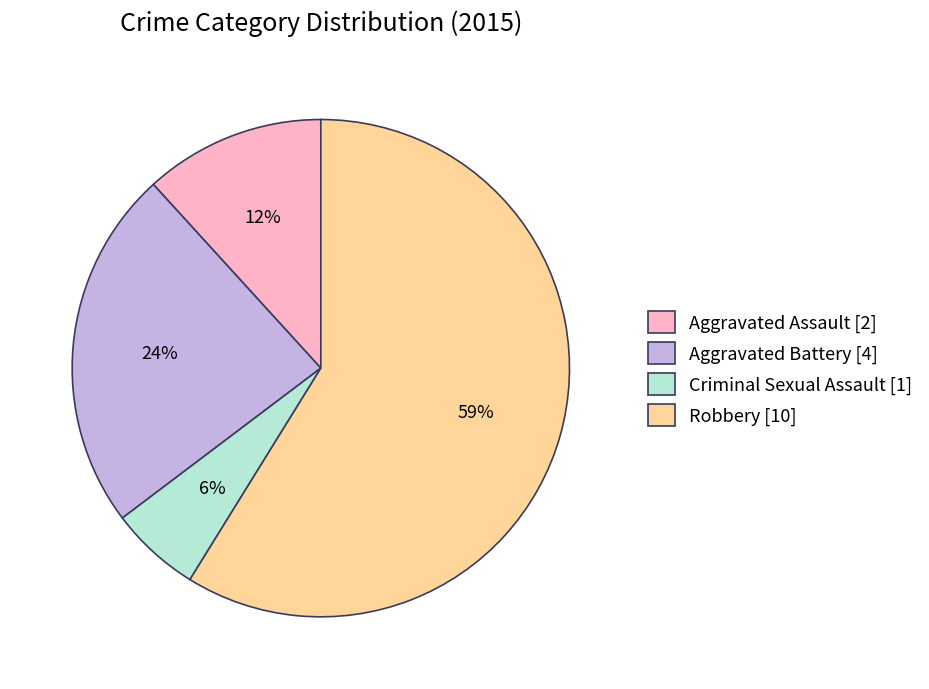

How many slices are in this pie chart?

4